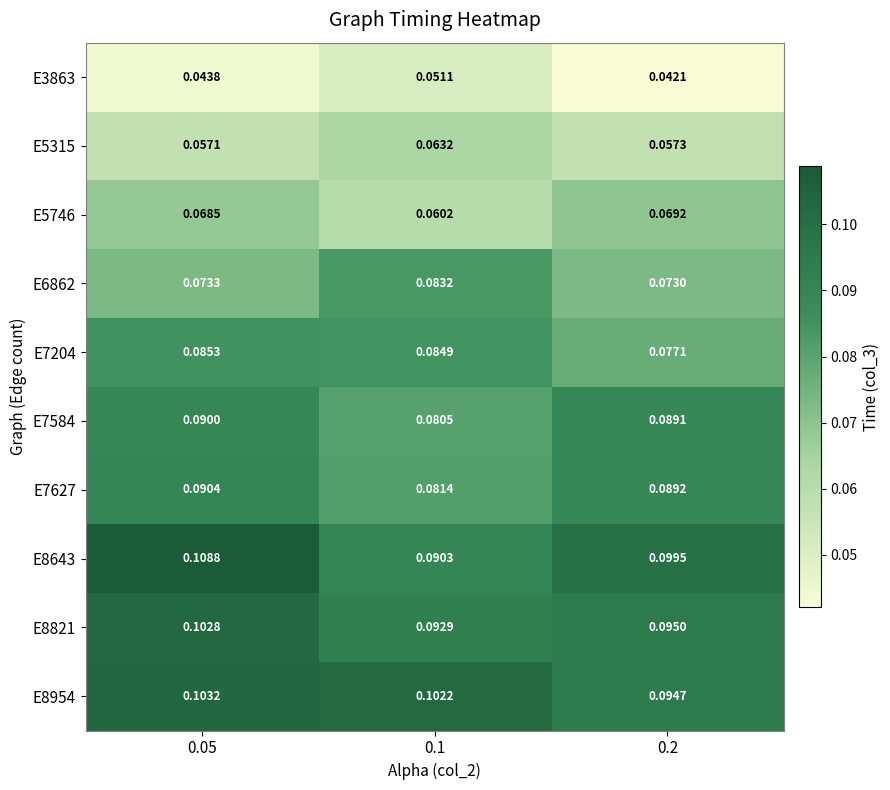

Is the value of E7627 at 0.2 greater than the value of E8643 at 0.05?

No